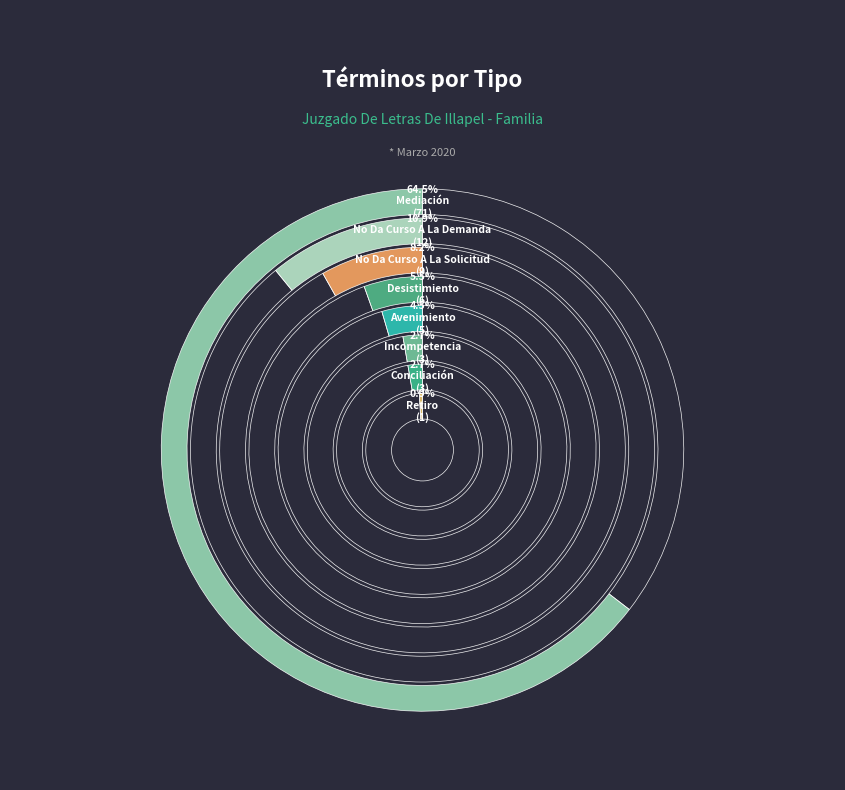

Is it true that Avenimiento is 1% of the pie?

False